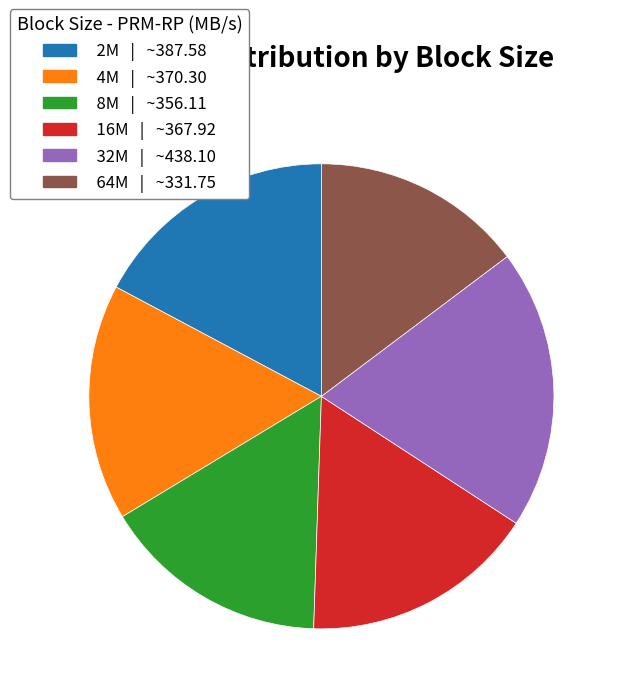

How many segments does this pie chart have?

6